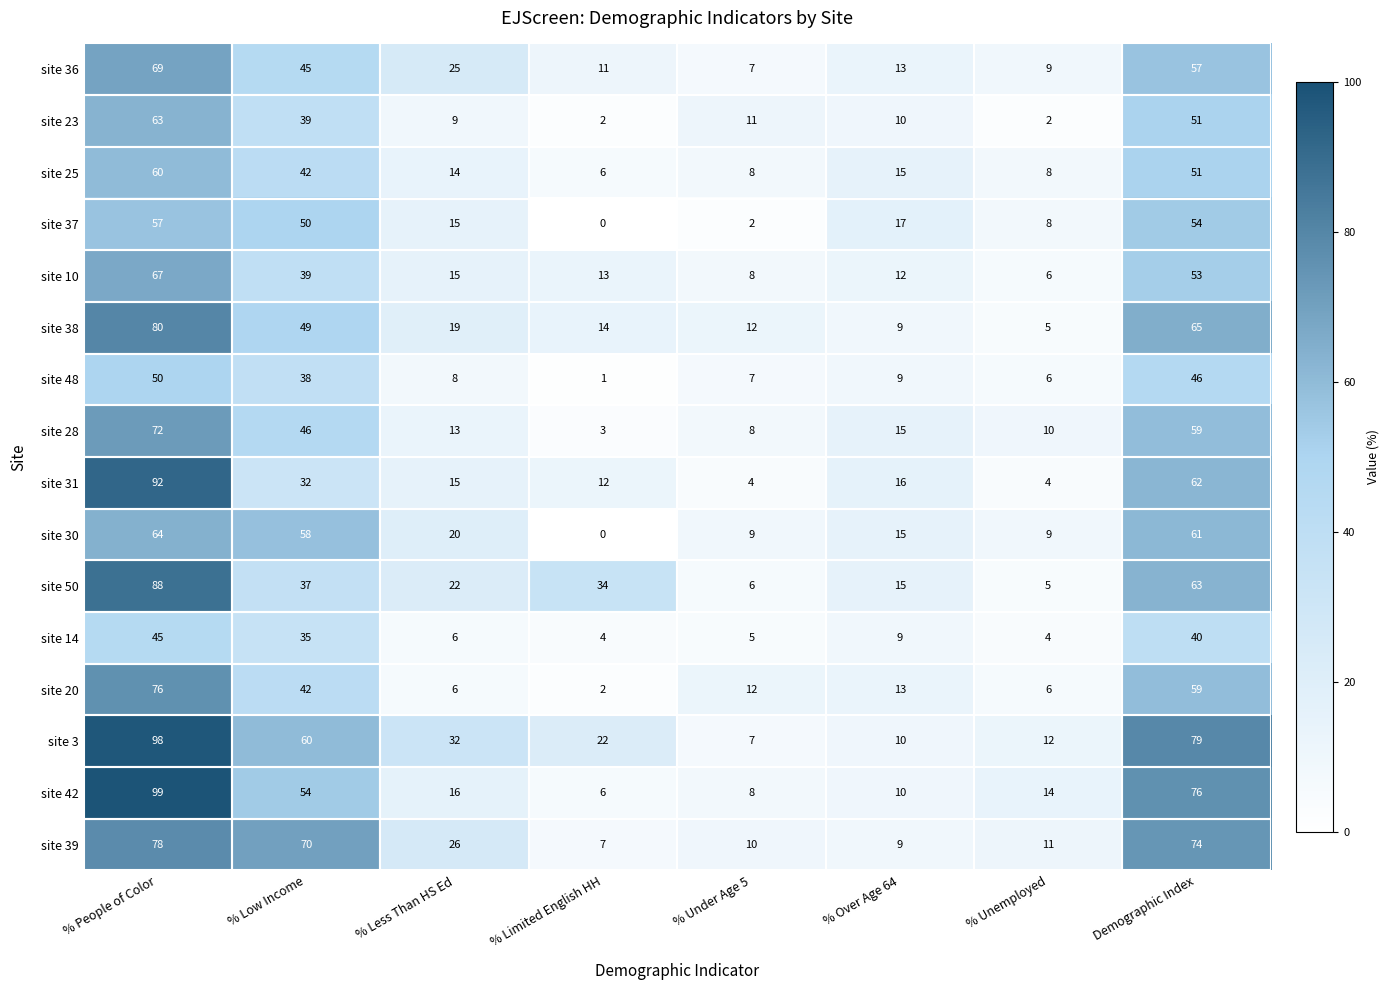

What is the approximate value of site 28 at % Less Than HS Ed?

13